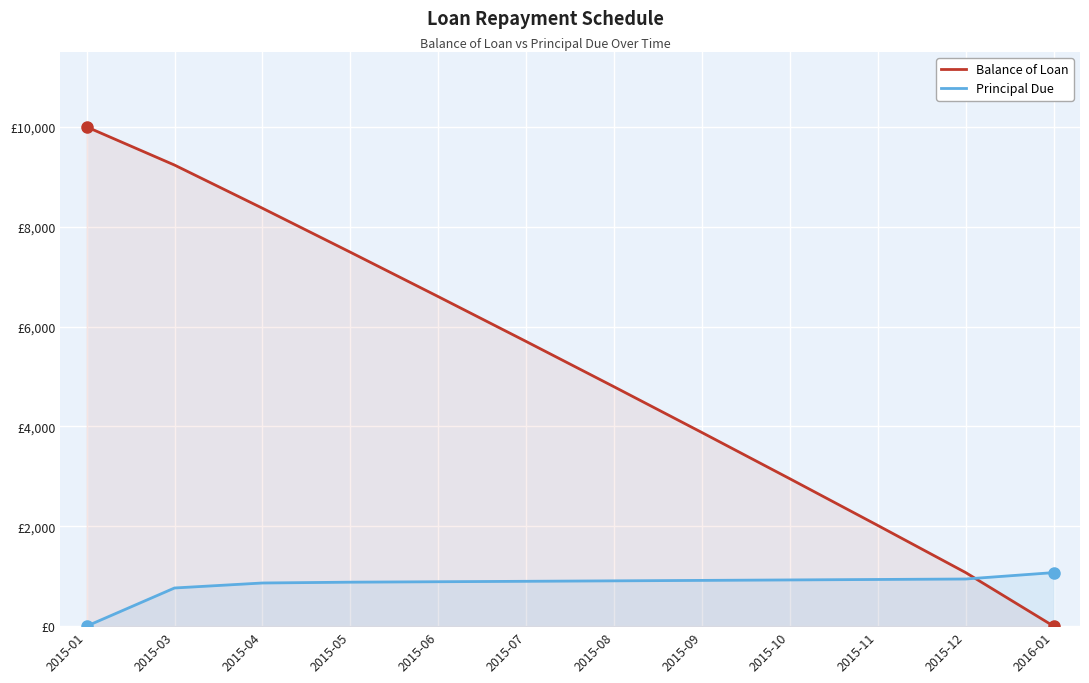

How many intersections are there between Balance of Loan and Principal Due?

1